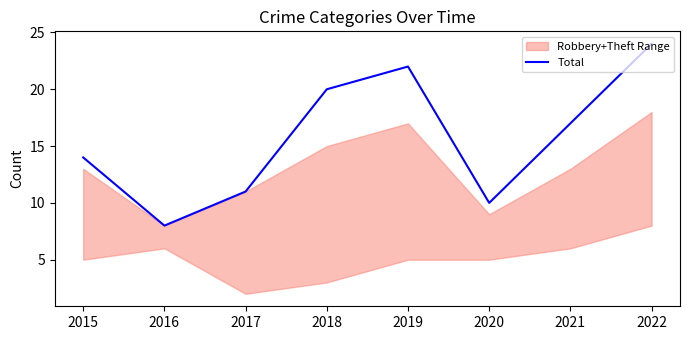

List the labels in order of value, smallest first.

2016, 2020, 2017, 2015, 2021, 2018, 2019, 2022